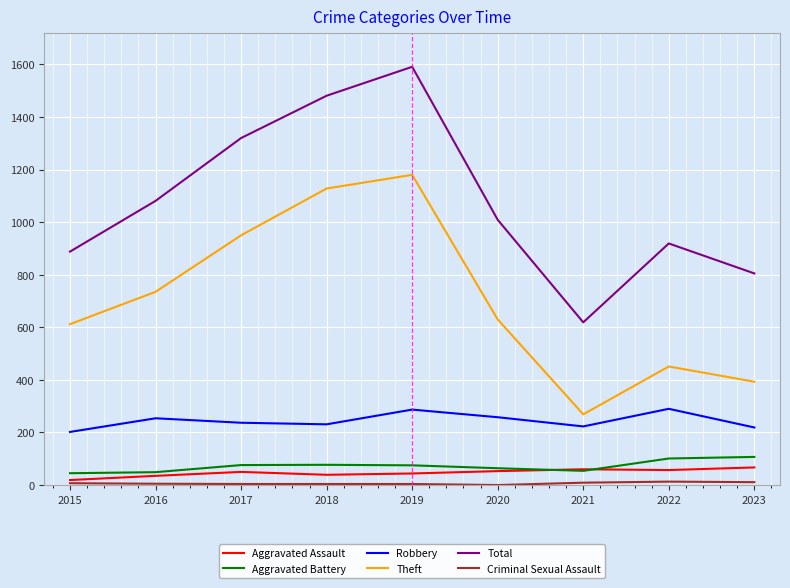

How many lines are shown in the chart?

6